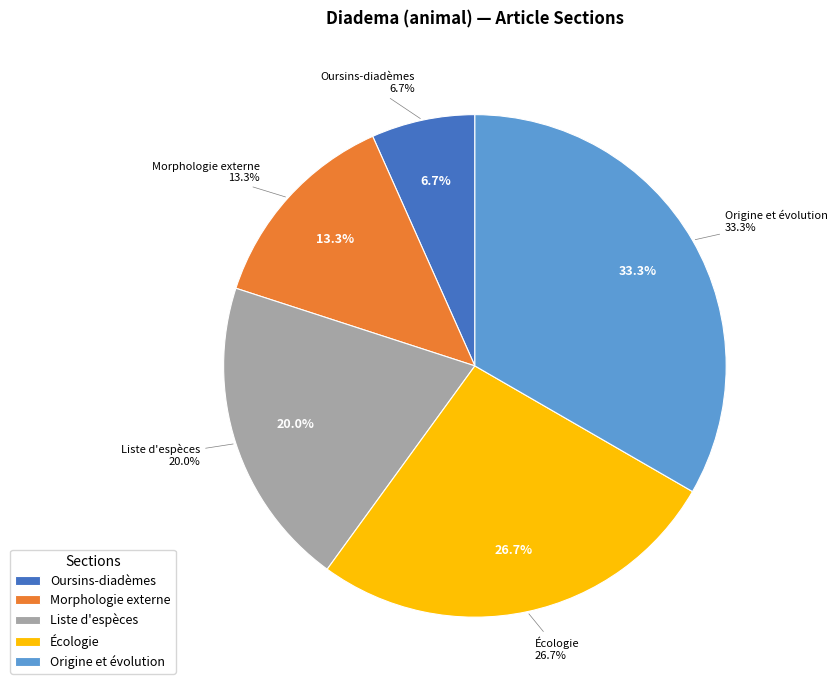

Which category has the biggest portion of the pie?

Origine et évolution